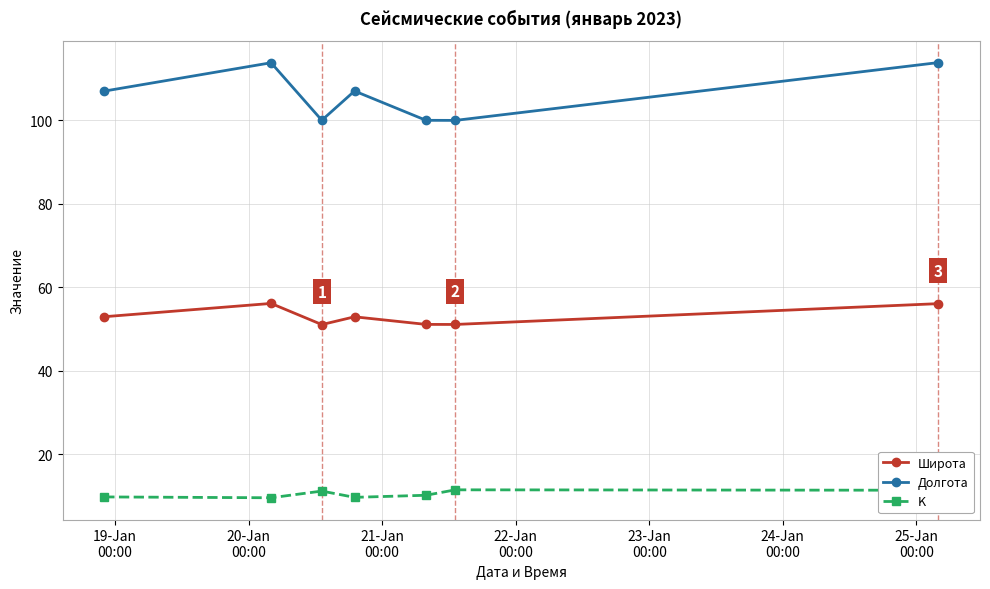

Which series has the largest range (max minus min)?

Долгота